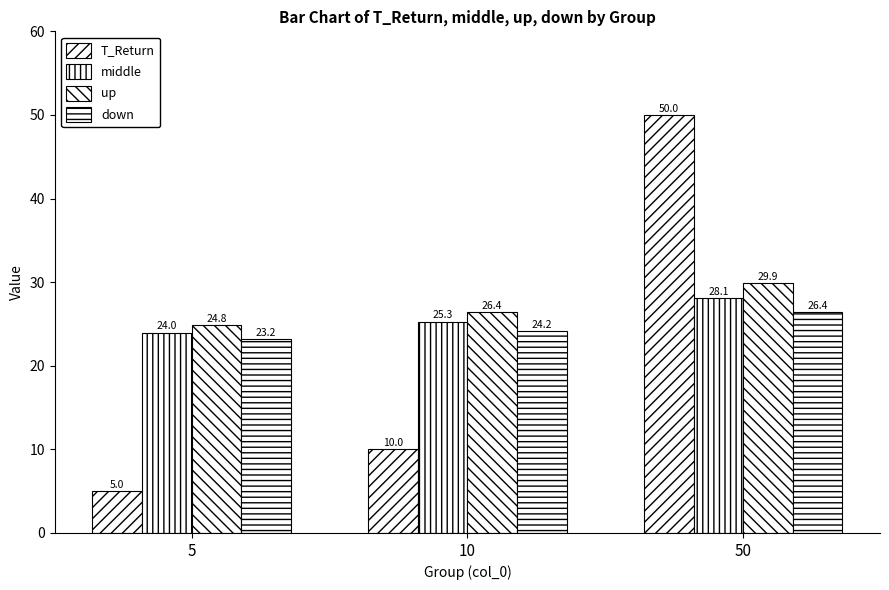

What is the average value of the middle series?

25.8